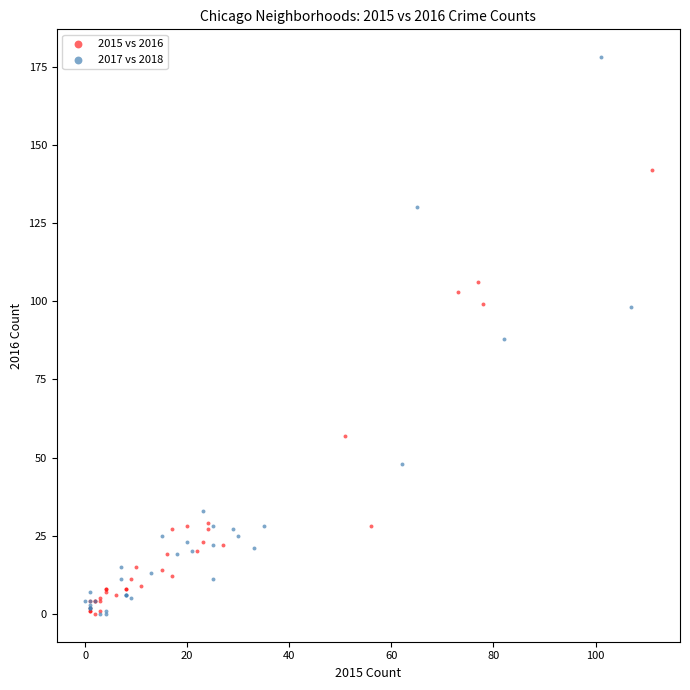

Which series contains the highest Y value?

2017 vs 2018